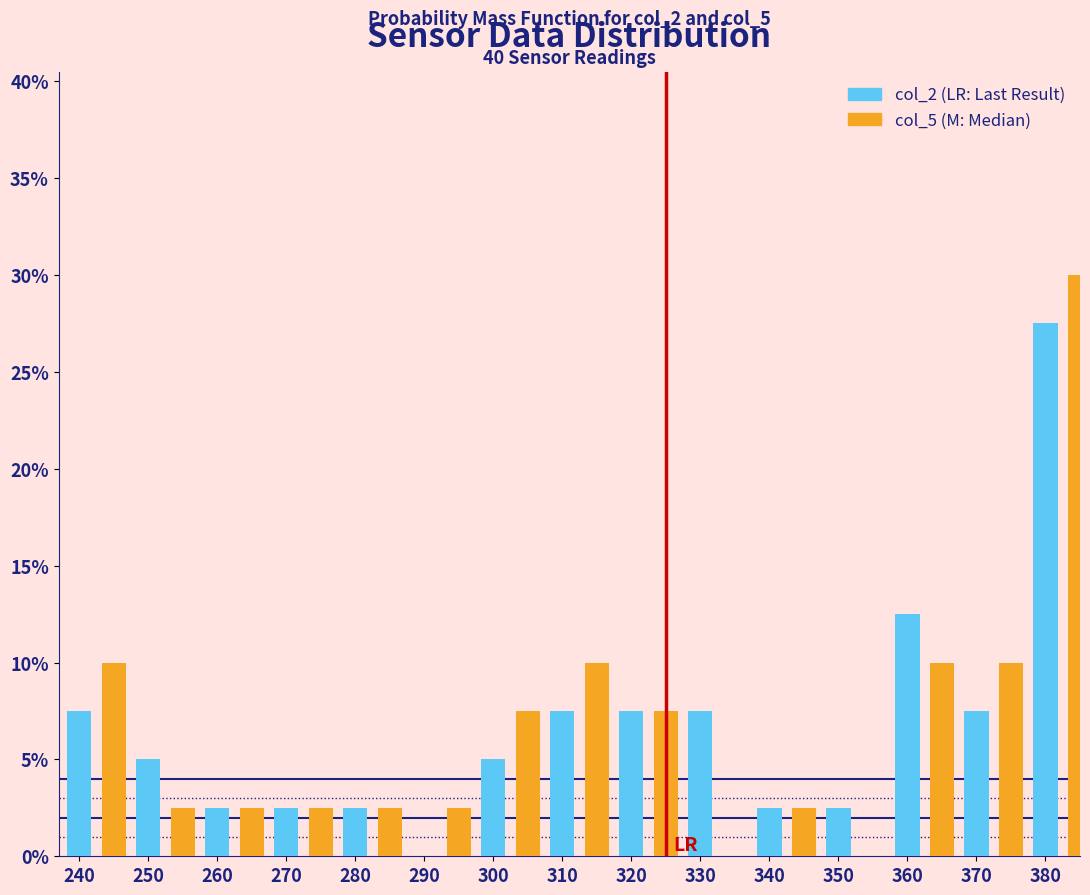

What is the maximum value shown in the chart?

30.0